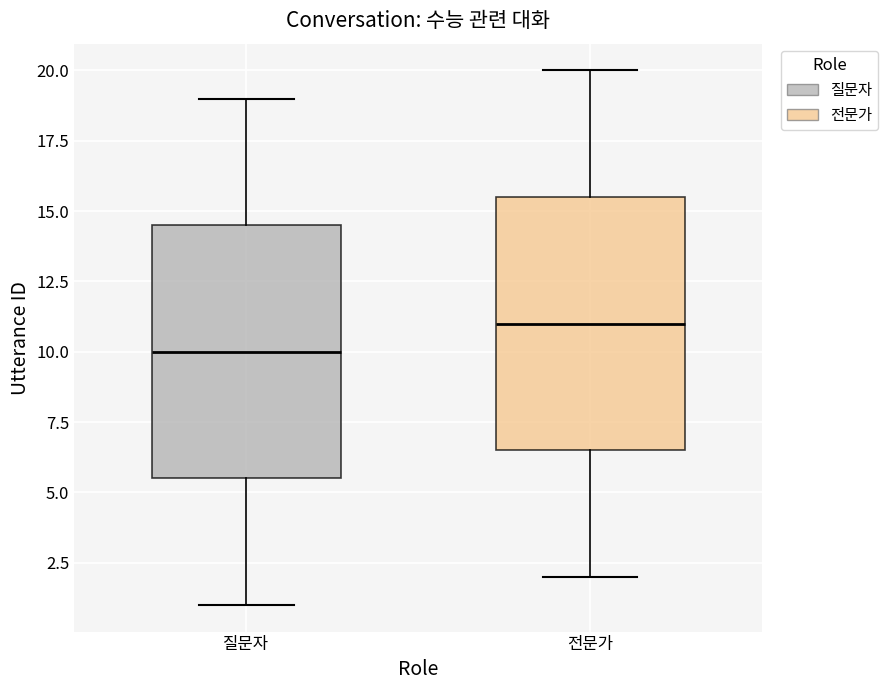

Reading left to right, transcribe this box plot: for each box, give where its median line is, the range the box spans, and where its two whiskers end, as read against the y-axis. The values are not printed on the chart, so give them approximately, as read against the axis.

질문자: median 10.0, box 5.5 to 14.5, whiskers 1.0 to 19.0
전문가: median 11.0, box 6.5 to 15.5, whiskers 2.0 to 20.0